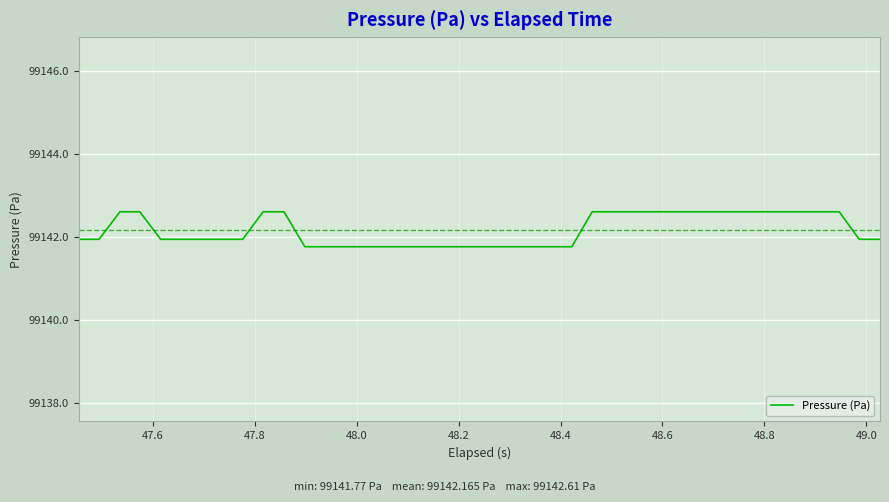

What is the minimum value shown in the chart?

99141.8